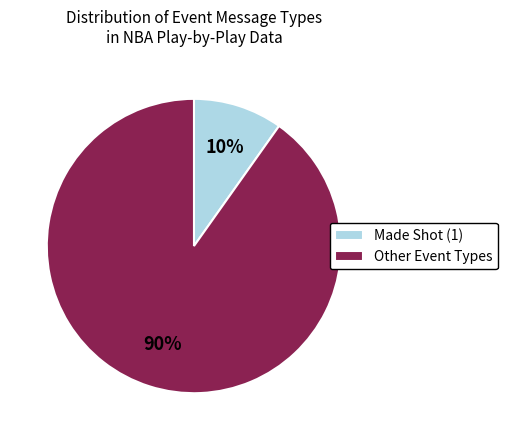

To the nearest percent, what portion does Made Shot (1) represent?

10%